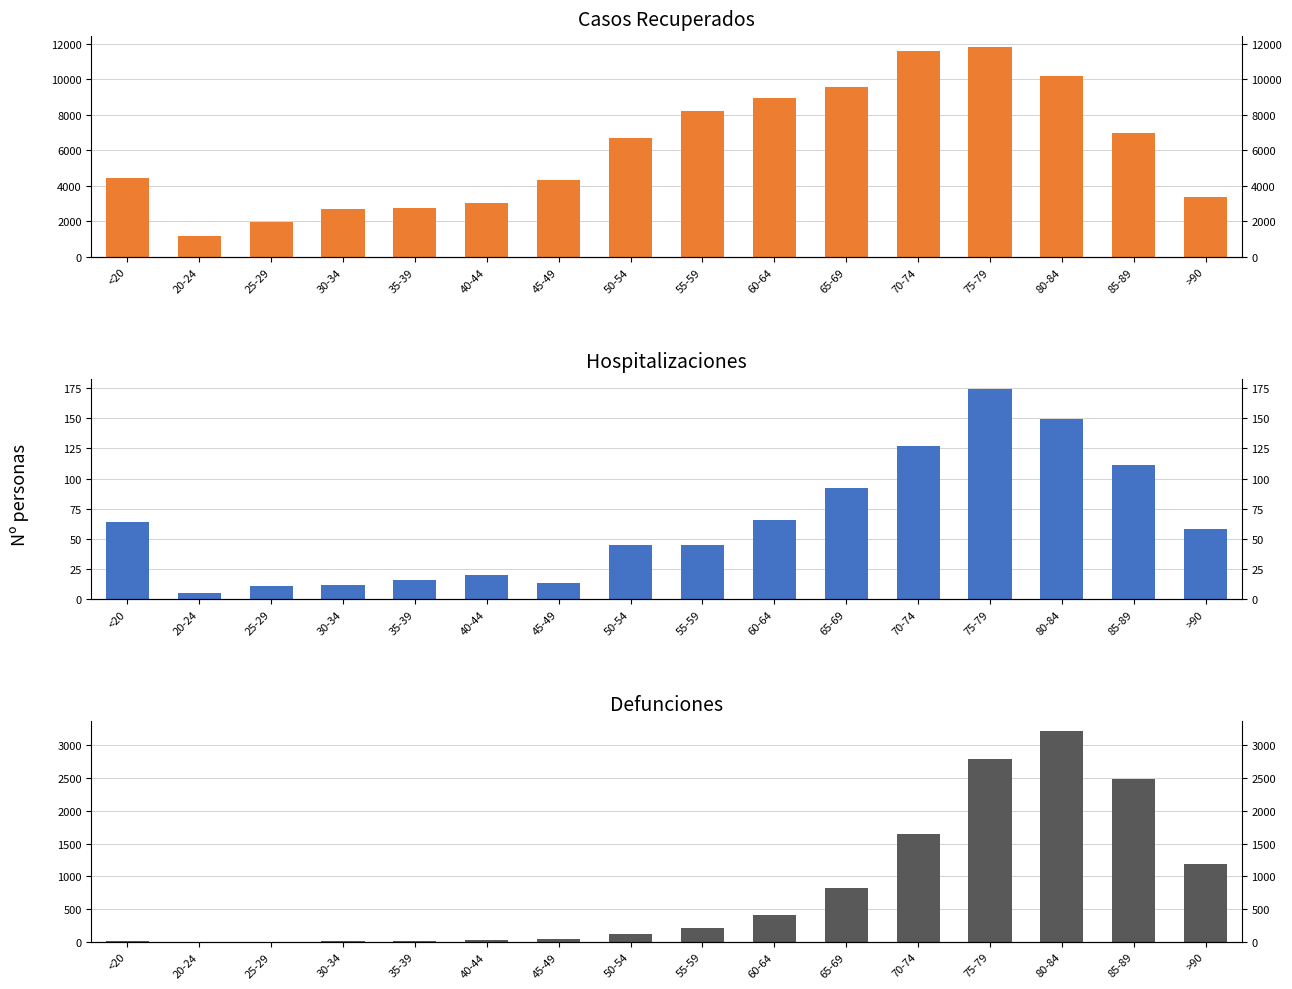

Reading left to right, list all the values displayed in this chart.

patients_recovered: 4435	1176	1989	2712	2763	3019	4321	6670	8233	8959	9541	11557	11828	10173	6950	3357
patients_in_hospital: 64	5	11	12	16	20	14	45	45	66	92	127	174	149	111	58
patients_deceased: 17	4	3	16	17	24	47	123	219	415	828	1652	2787	3212	2485	1185